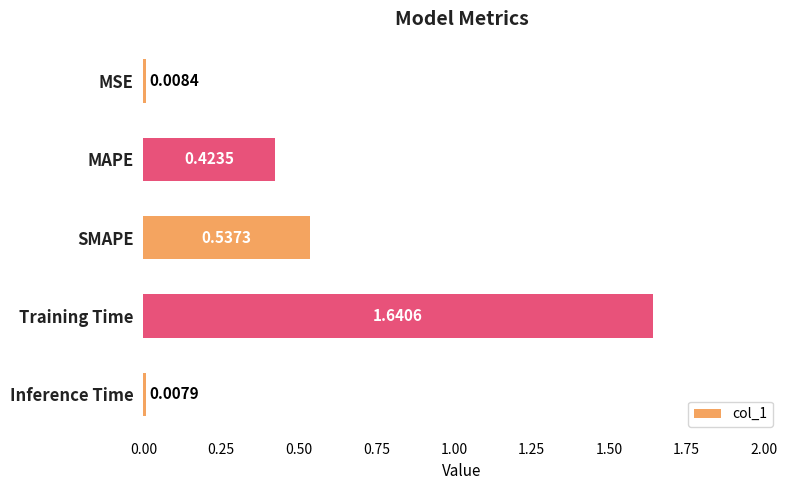

What is the sum of all values?

2.6